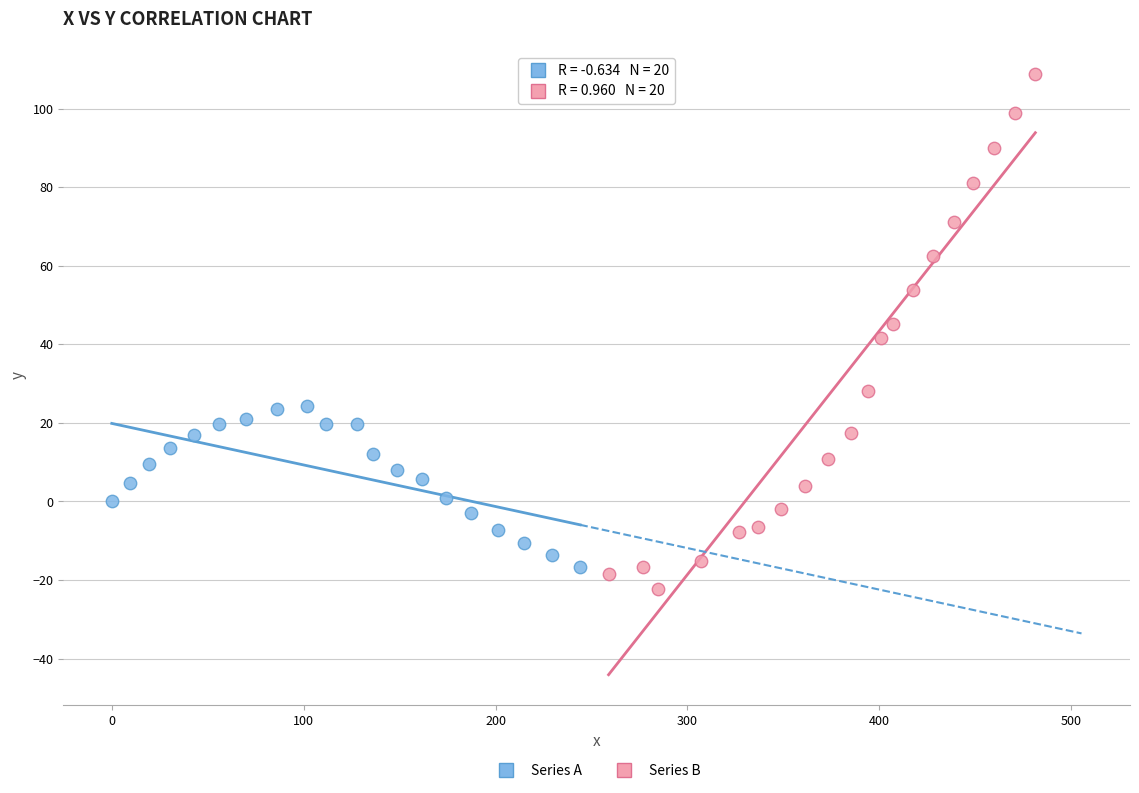

Which series contains the highest Y value?

Series B